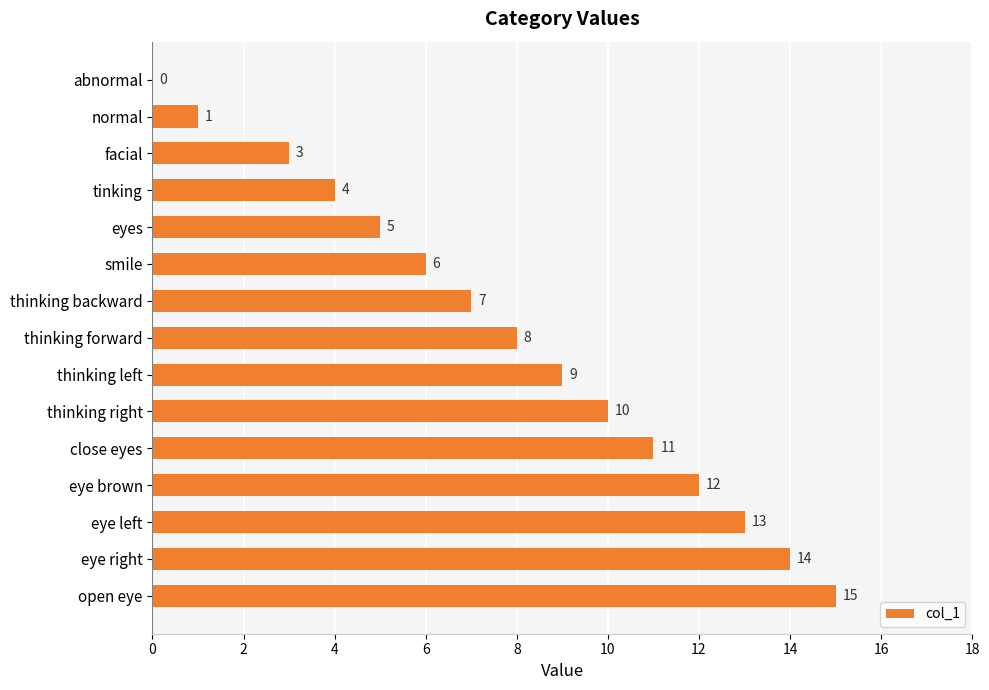

How many data points does each series have?

15